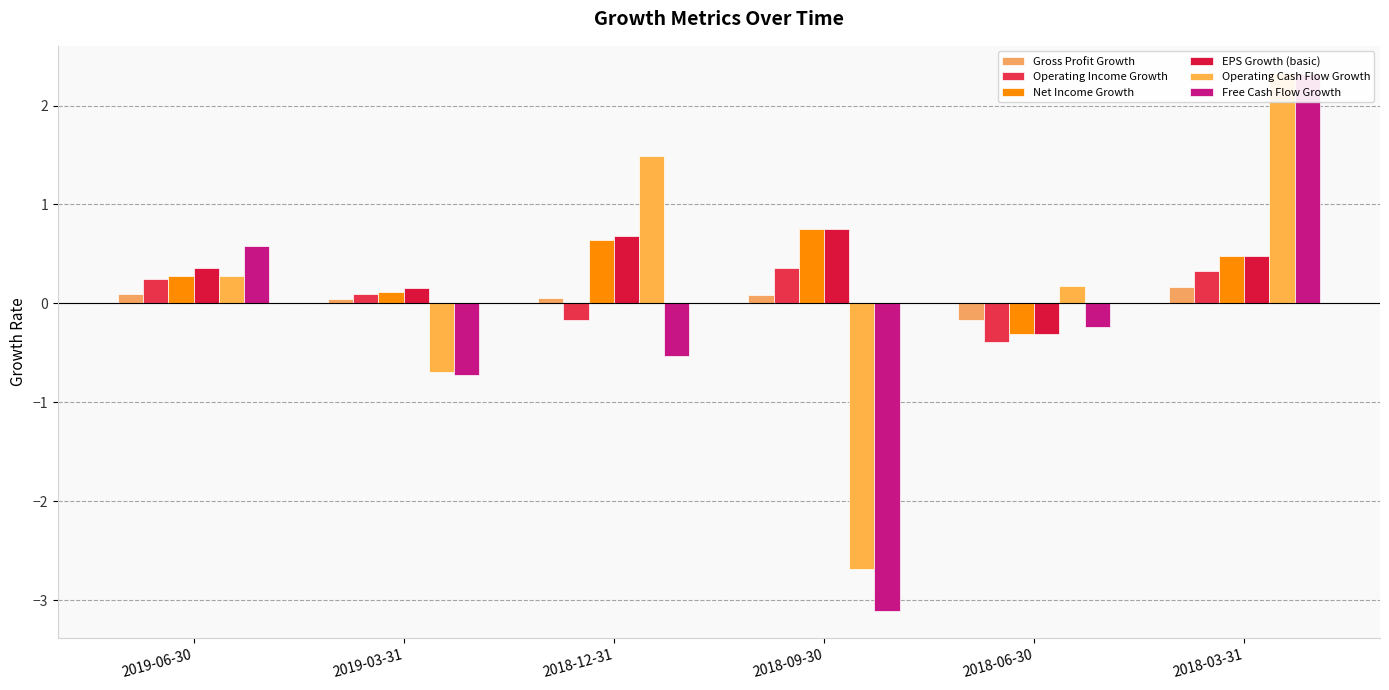

Reading left to right, extract all data points from this chart.

Gross Profit Growth: 2019-06-30=0.1	2019-03-31=0.0	2018-12-31=0.1	2018-09-30=0.1	2018-06-30=-0.2	2018-03-31=0.2
Operating Income Growth: 2019-06-30=0.3	2019-03-31=0.1	2018-12-31=-0.2	2018-09-30=0.4	2018-06-30=-0.4	2018-03-31=0.3
Net Income Growth: 2019-06-30=0.3	2019-03-31=0.1	2018-12-31=0.6	2018-09-30=0.7	2018-06-30=-0.3	2018-03-31=0.5
EPS Growth (basic): 2019-06-30=0.4	2019-03-31=0.2	2018-12-31=0.7	2018-09-30=0.8	2018-06-30=-0.3	2018-03-31=0.5
Operating Cash Flow Growth: 2019-06-30=0.3	2019-03-31=-0.7	2018-12-31=1.5	2018-09-30=-2.7	2018-06-30=0.2	2018-03-31=2.3
Free Cash Flow Growth: 2019-06-30=0.6	2019-03-31=-0.7	2018-12-31=-0.5	2018-09-30=-3.1	2018-06-30=-0.2	2018-03-31=2.3